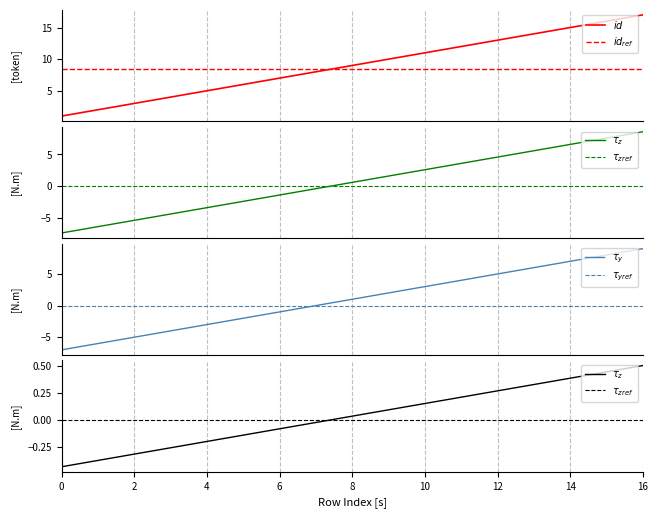

Does the chart have visible grid lines?

Yes